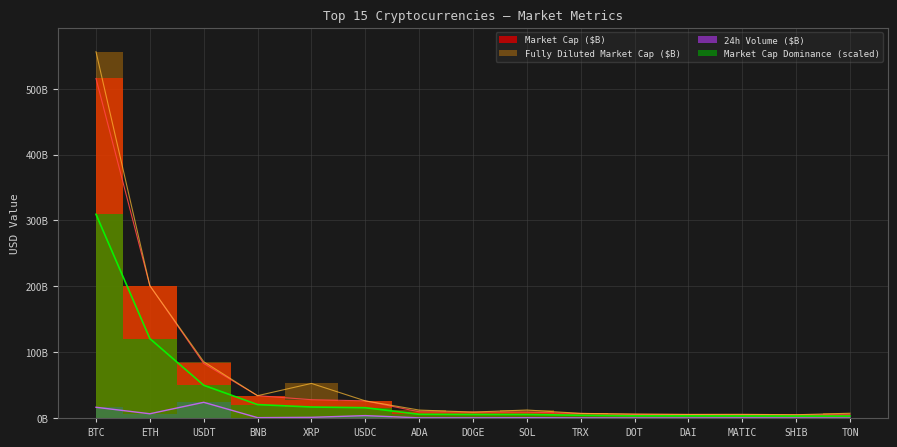

Rank the categories by Market Cap Dominance (%) value from lowest to highest.

TON, SHIB, MATIC, DAI, DOT, TRX, SOL, DOGE, ADA, USDC, XRP, BNB, USDT, ETH, BTC